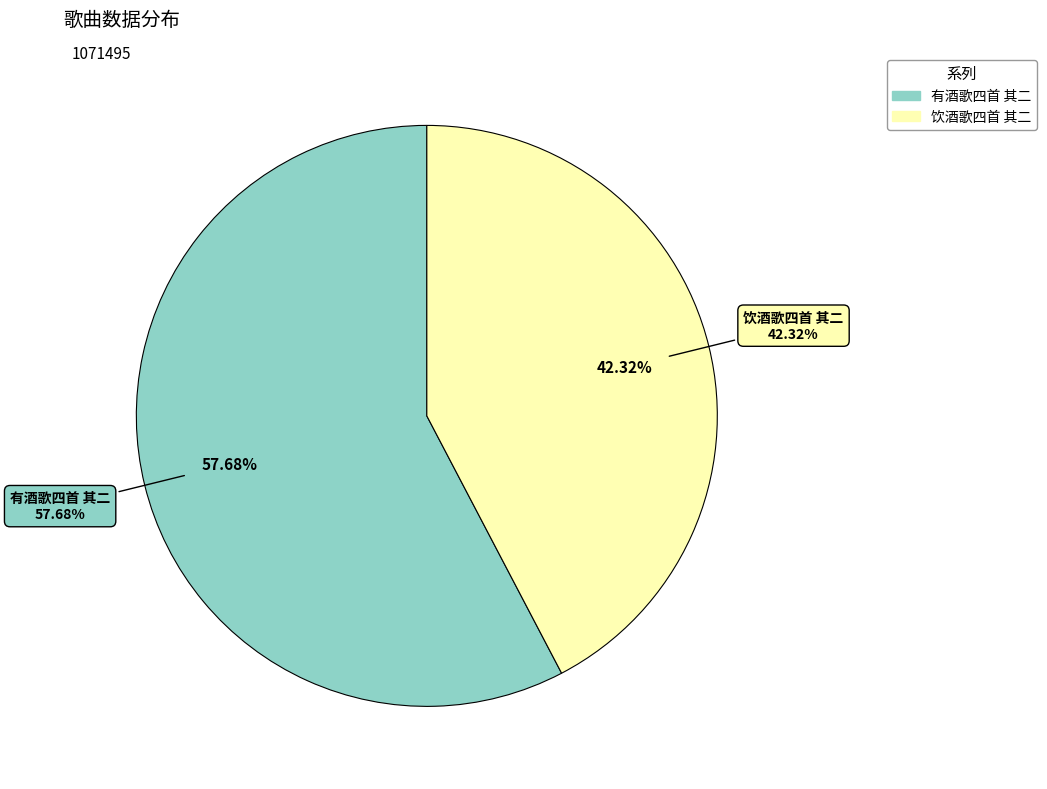

What percentage do 有酒歌四首 其二 and 饮酒歌四首 其二 together represent?

100.0%